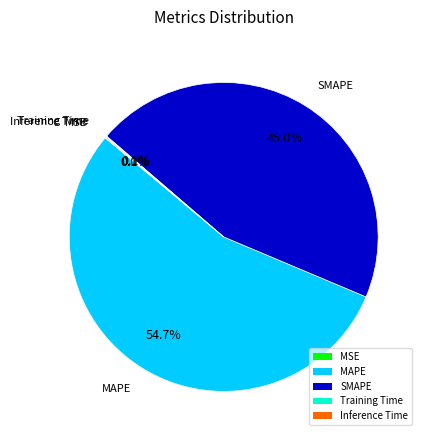

To the nearest percent, what is the average slice percentage?

20%